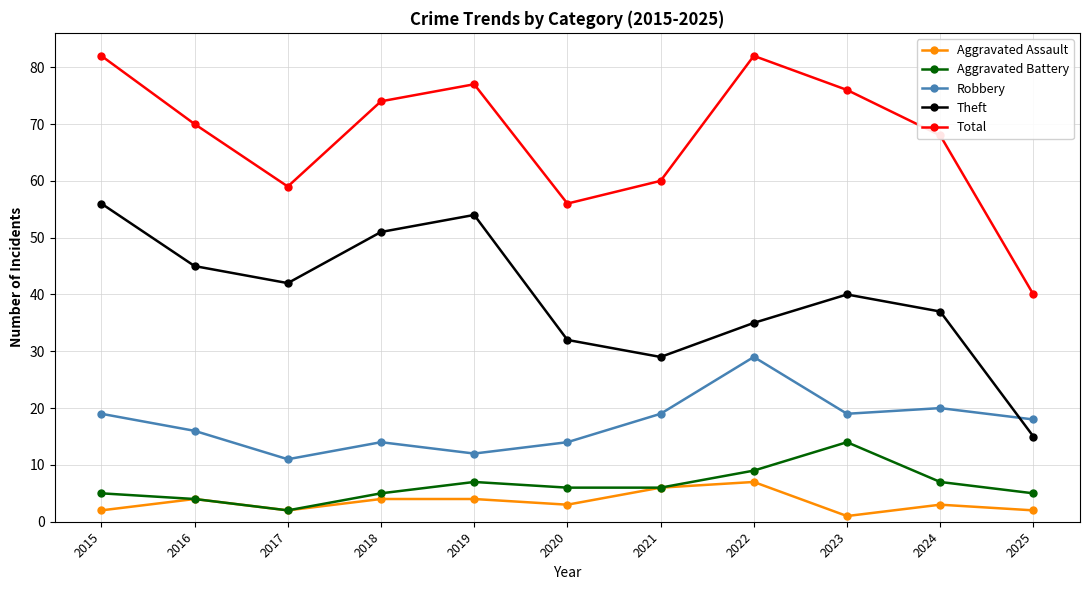

How many lines are shown in the chart?

5